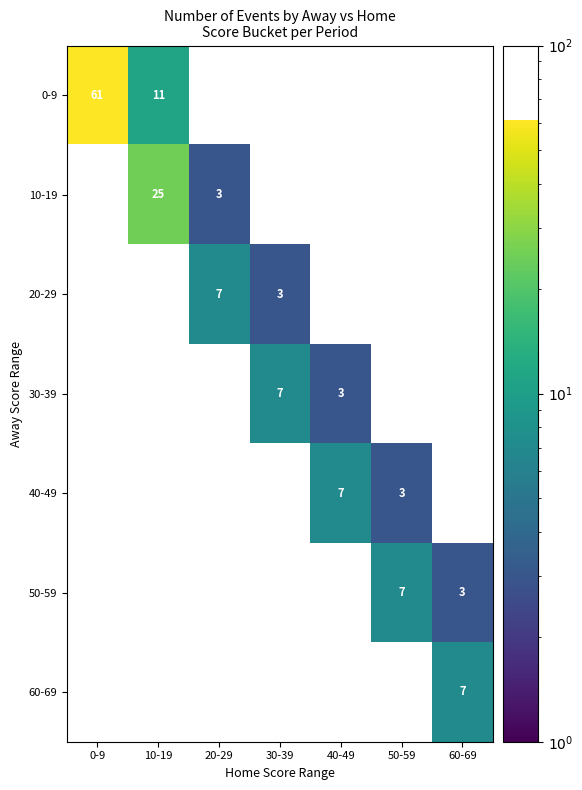

Between 50-59 and 60-69, which is larger?

50-59